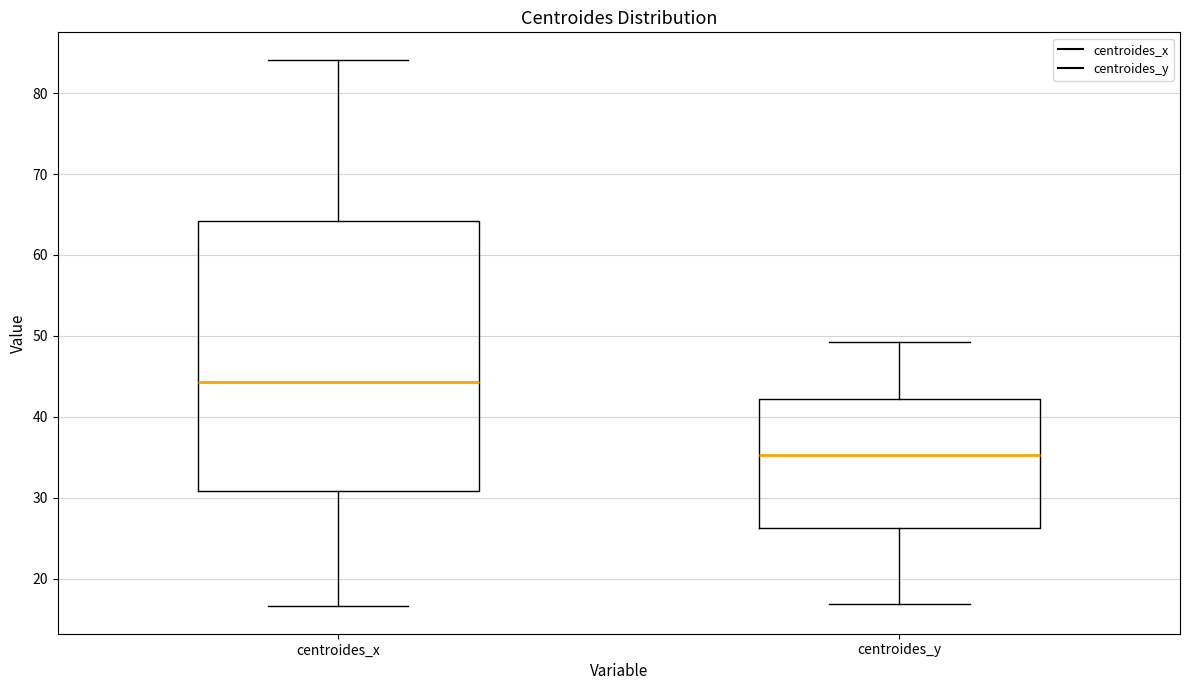

Which box is the tallest, from its lower edge to its upper edge?

centroides_x